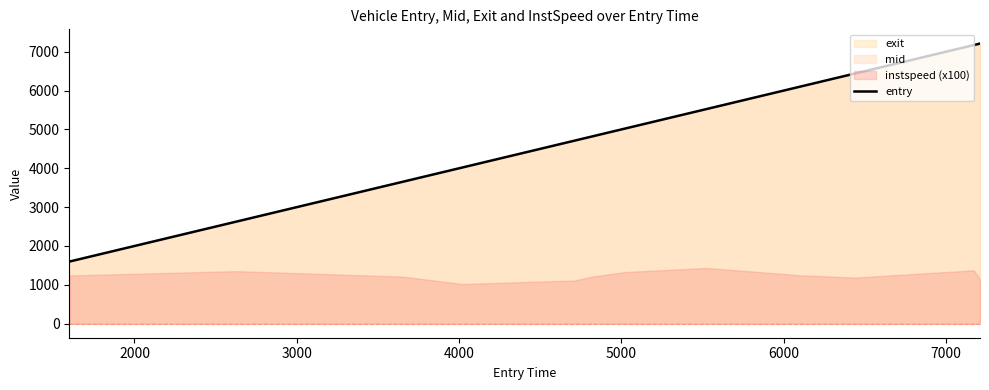

Approximately how many times larger is the value at 5000 compared to 7000?

0.9